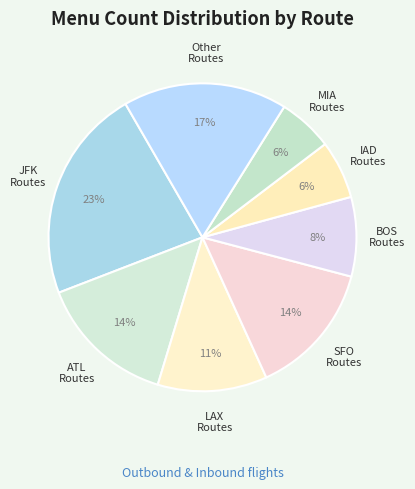

To the nearest percent, what is the combined percentage of BOS Routes and JFK Routes?

31%